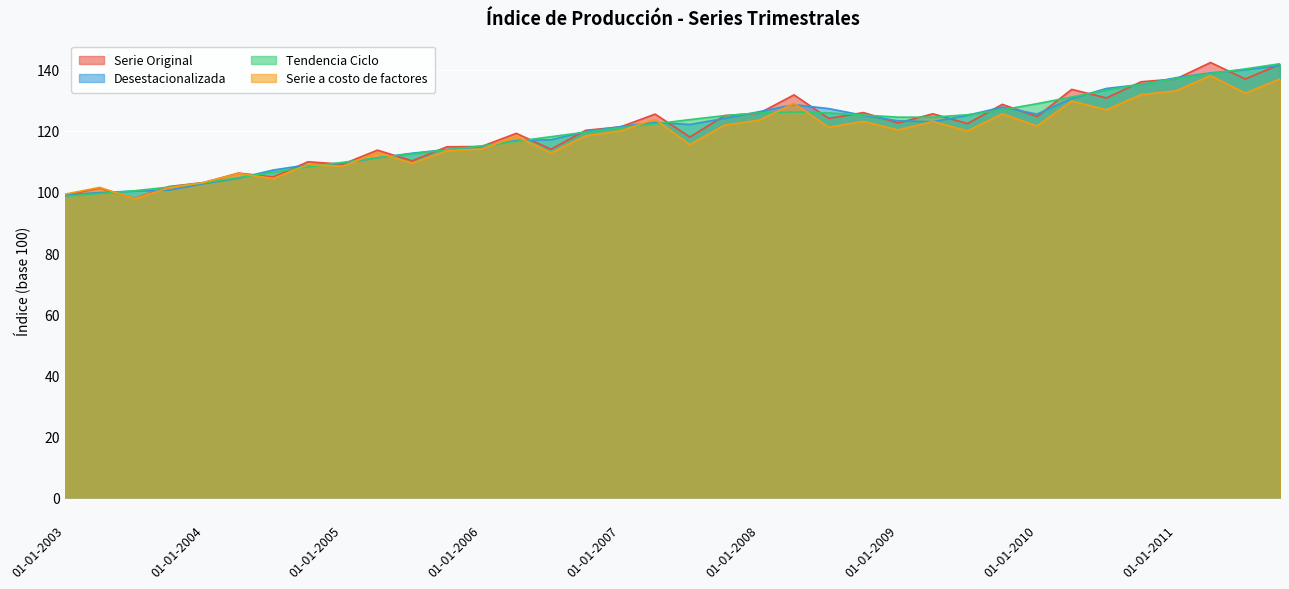

What is the label of the 34th point from the left?

01-04-2011